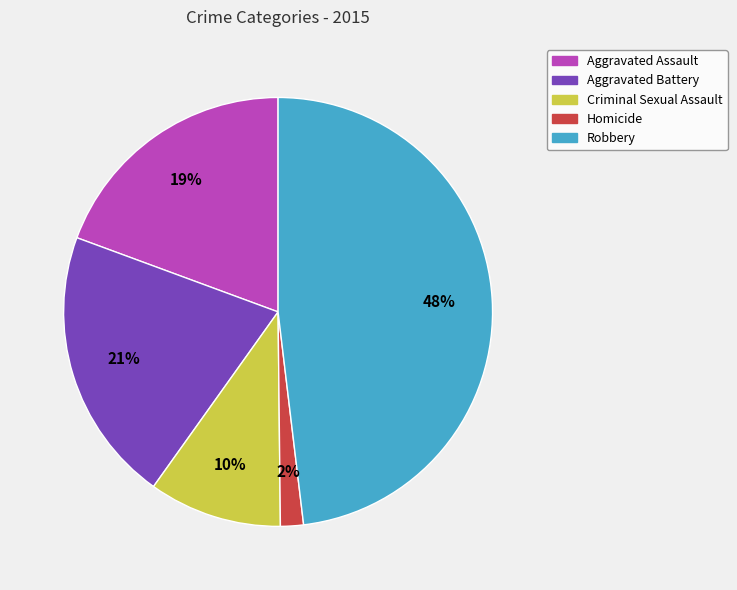

Which has a higher value, Homicide or Criminal Sexual Assault?

Criminal Sexual Assault